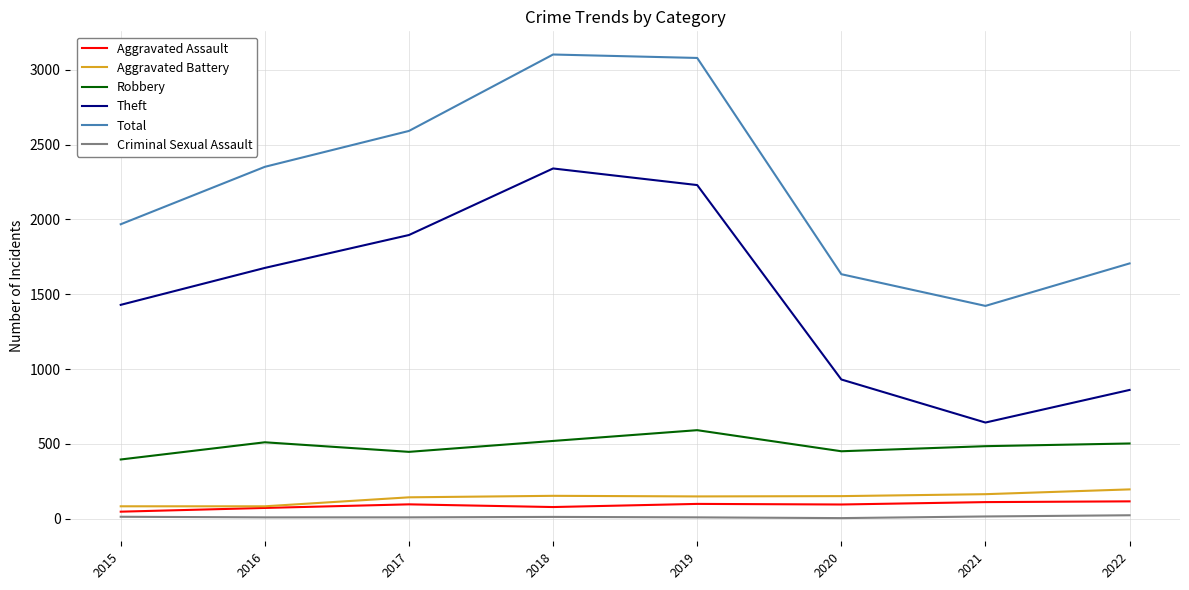

At which label does Robbery reach its peak?

2019